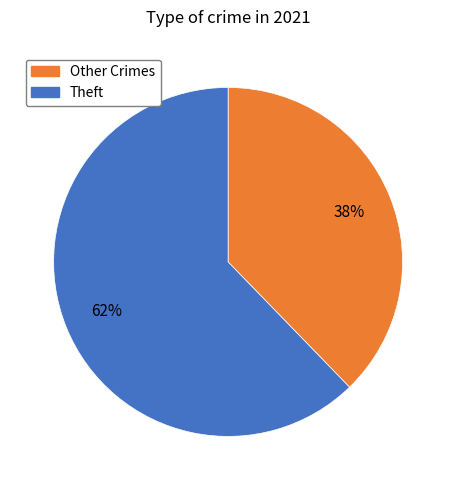

Is there a majority slice in this chart?

Yes